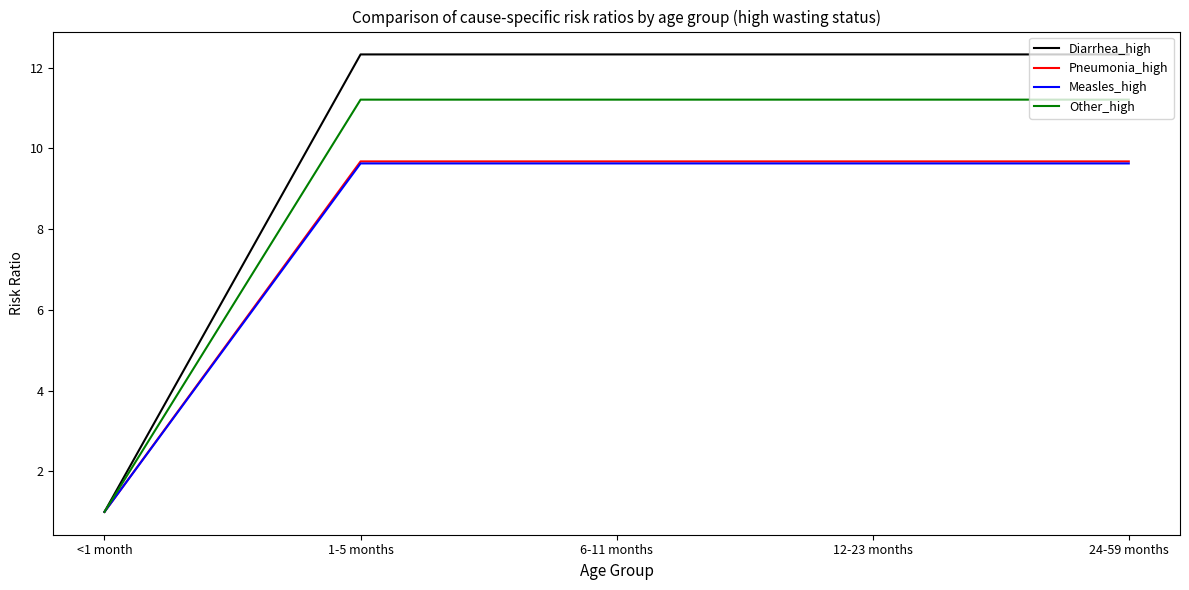

How many lines are shown in the chart?

4